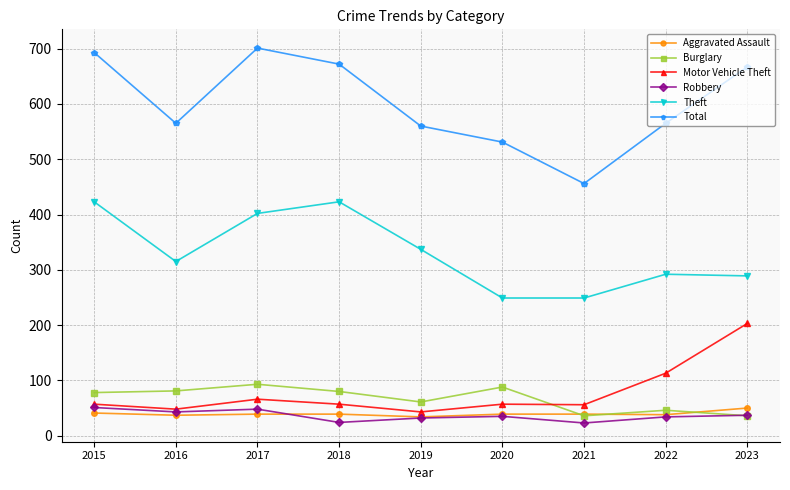

Which series has the largest range (max minus min)?

Total